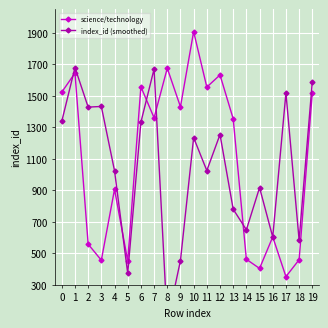

What is the sum of the science/technology values at 8 and 4?

2581